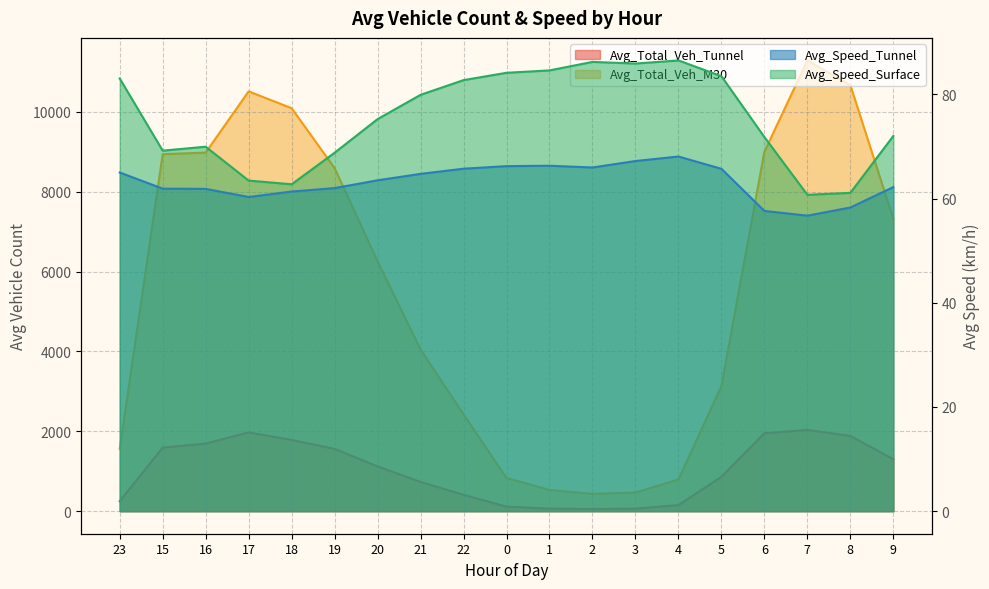

Is the value of Avg_Total_Veh_Tunnel at 19 greater than the value of Avg_Speed_Tunnel at 1?

Yes